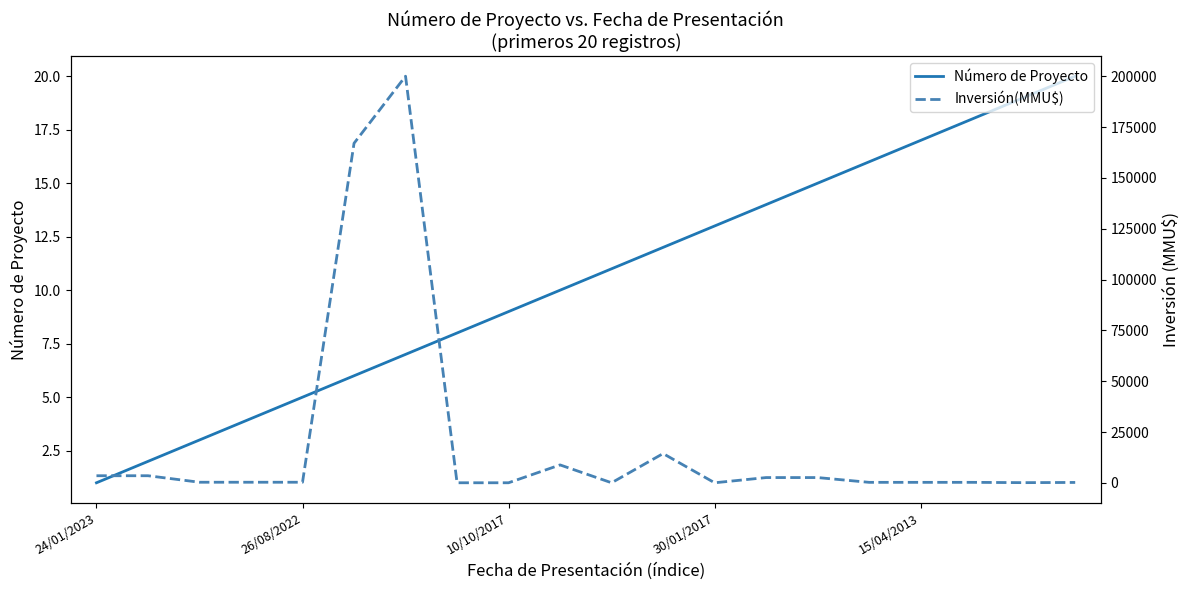

What is the label of the 10th point from the left?

9